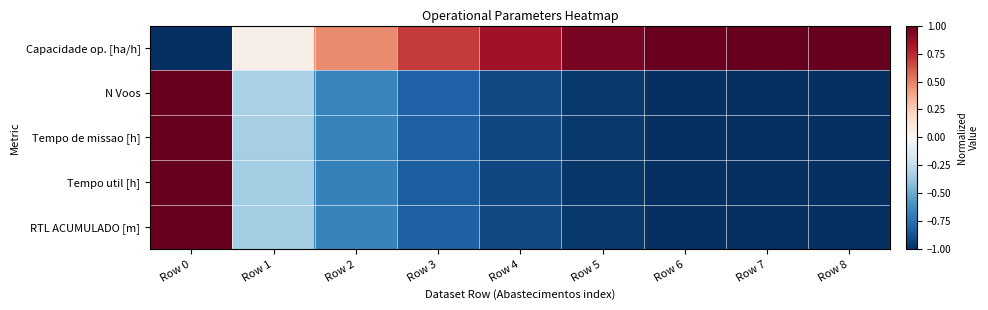

At which category is the sum across all series the highest?

Row 0